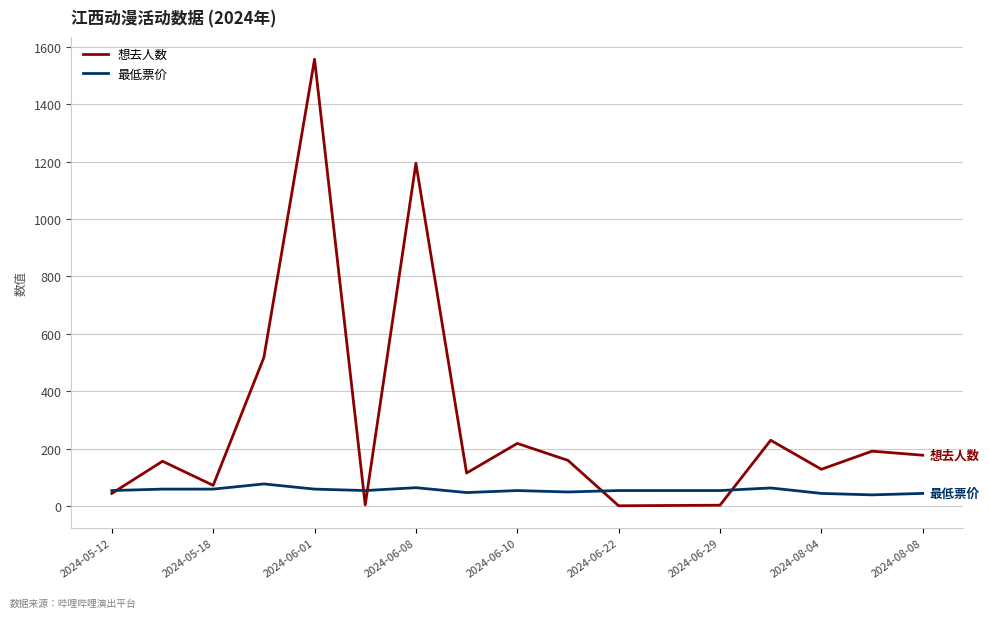

Rank the series by their average value, from lowest to highest.

最低票价, 想去人数